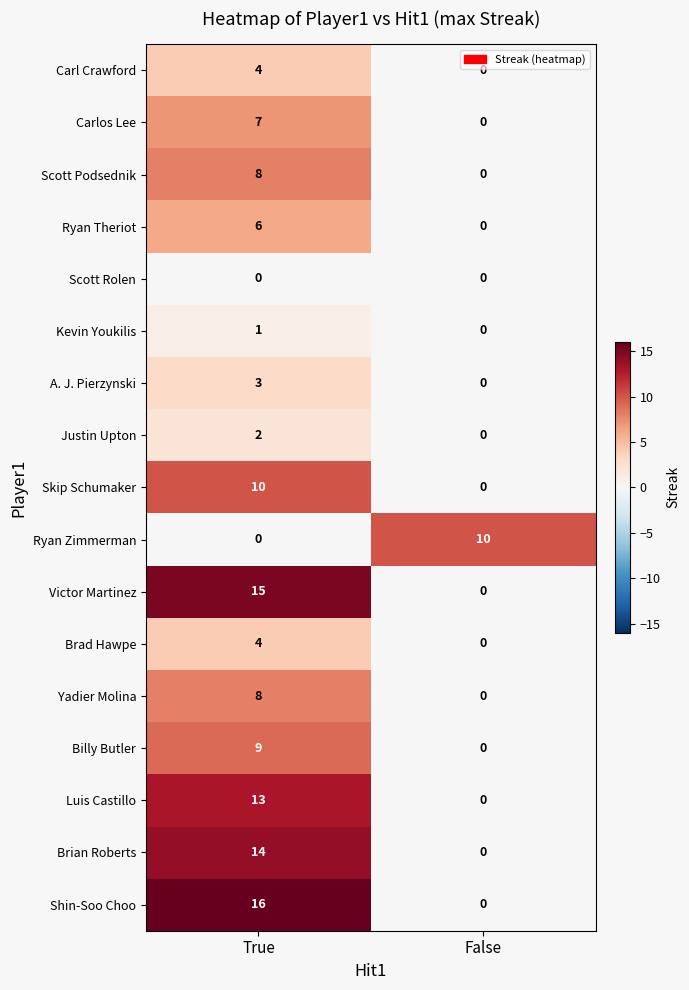

What is the average value of the Ryan Zimmerman series?

5